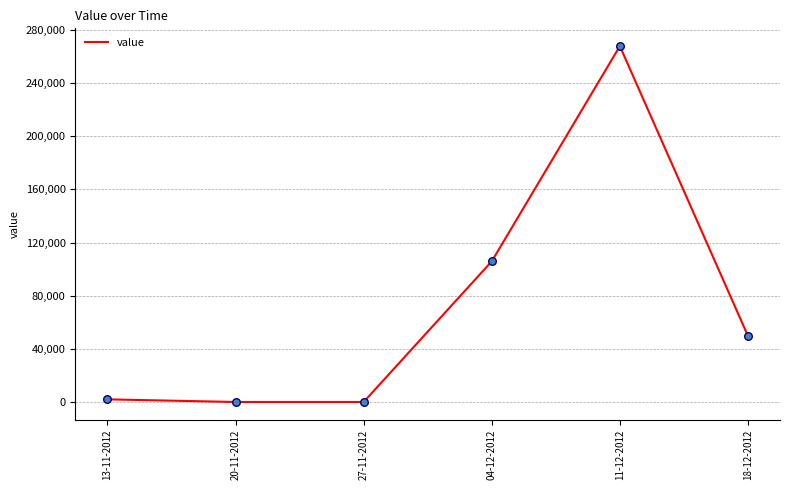

What is the change in value from 13-11-2012 to 04-12-2012?

+103850